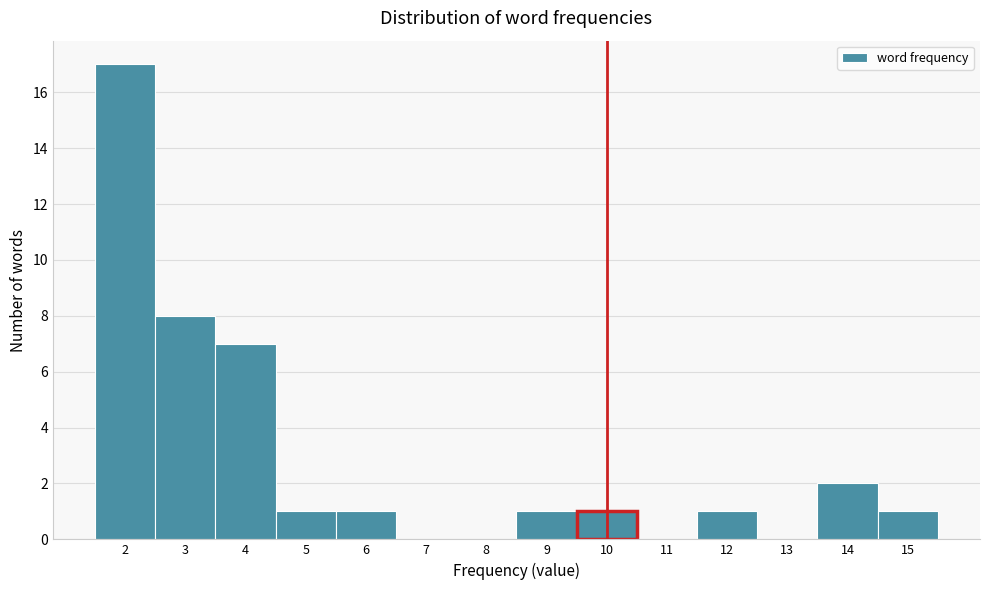

How tall is the bar that spans 9.5 to 10.5 on the x-axis? The values are not printed on the chart, so give them approximately, as read against the axis.

1